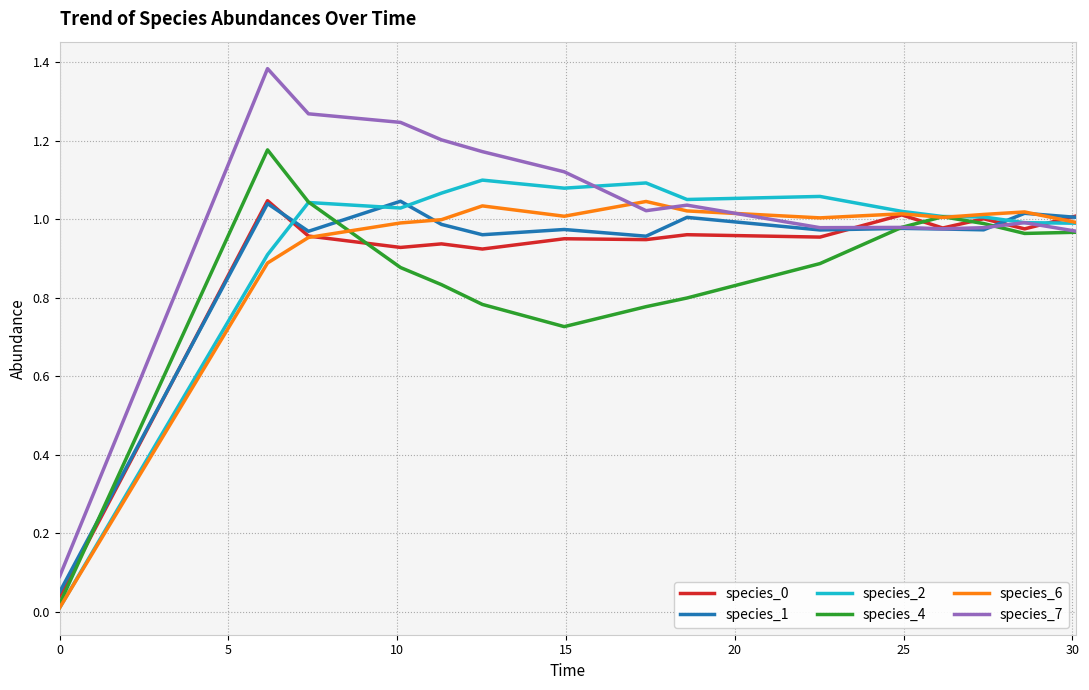

Which series has the largest range (max minus min)?

species_7